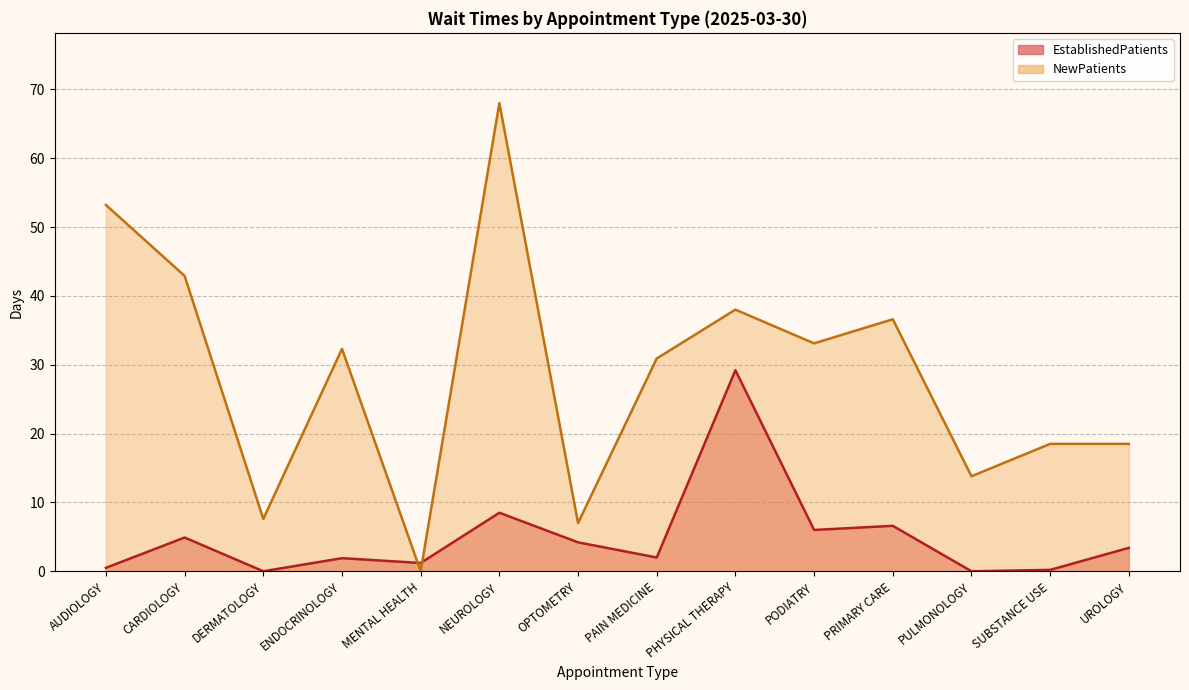

Between which two adjacent categories do EstablishedPatients and NewPatients first intersect?

ENDOCRINOLOGY and MENTAL HEALTH